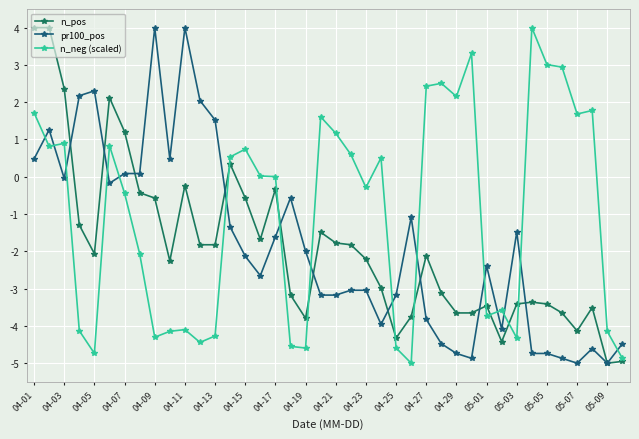

What is the difference between the maximum and minimum values in the n_neg (scaled) series?

9.0